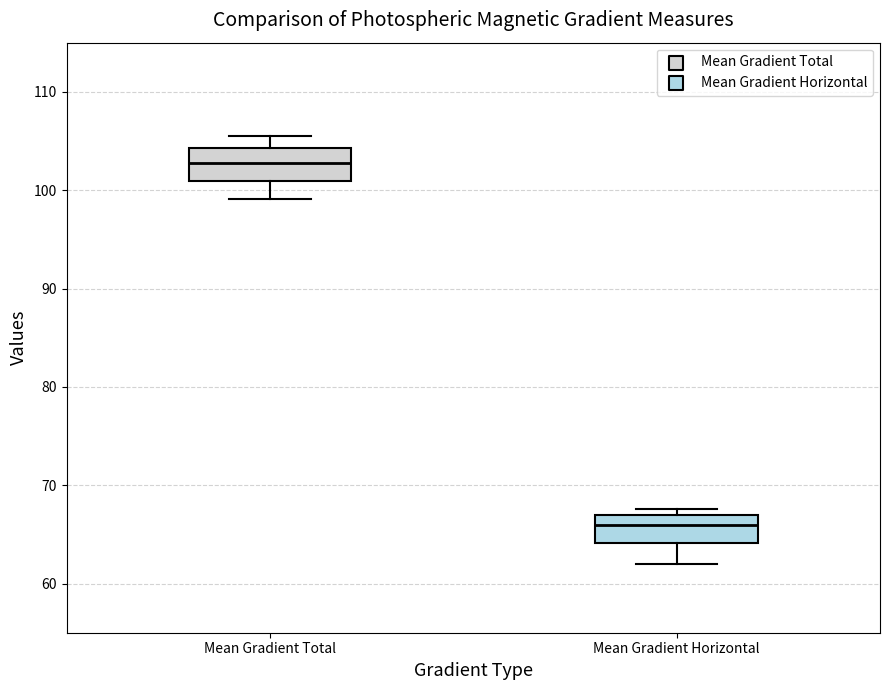

Reading left to right, read every box against the y-axis: the position of its median line, the range the box covers, and the ends of its whiskers. The values are not printed on the chart, so give them approximately, as read against the axis.

Mean Gradient Total: median 103, box 101 to 104, whiskers 99 to 106
Mean Gradient Horizontal: median 66, box 64 to 67, whiskers 62 to 68